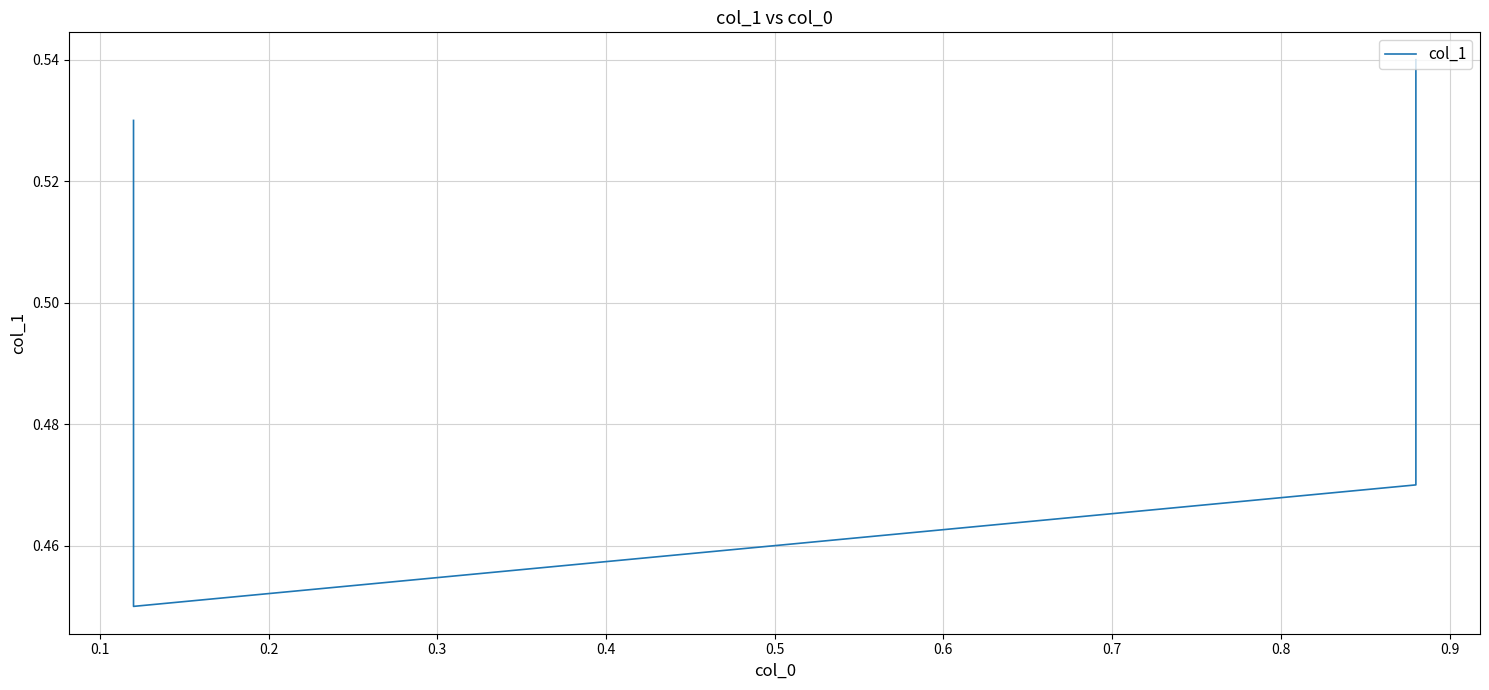

At which category does the chart reach its minimum across all series?

0.1